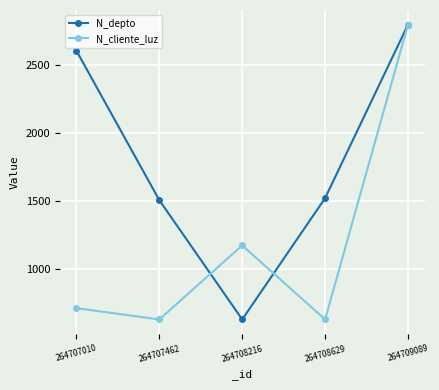

Is this an area chart (filled region under the line)?

No